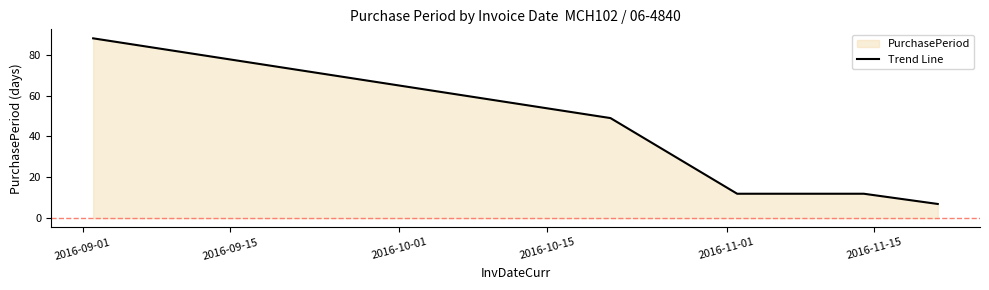

What is the sum of all values?

168